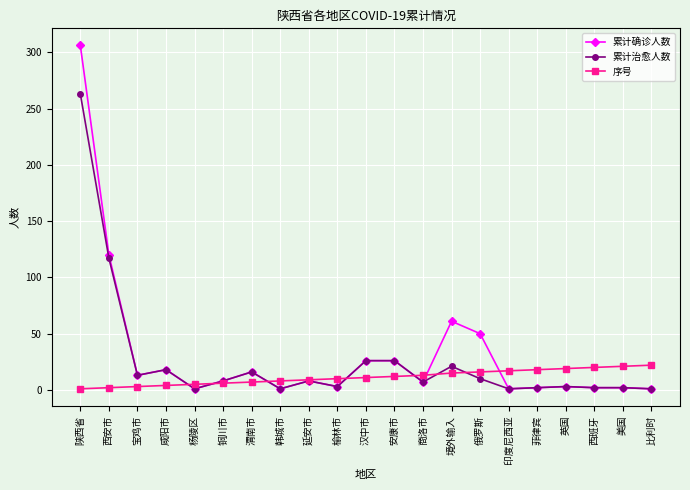

Which label corresponds to the largest value in the chart?

陕西省